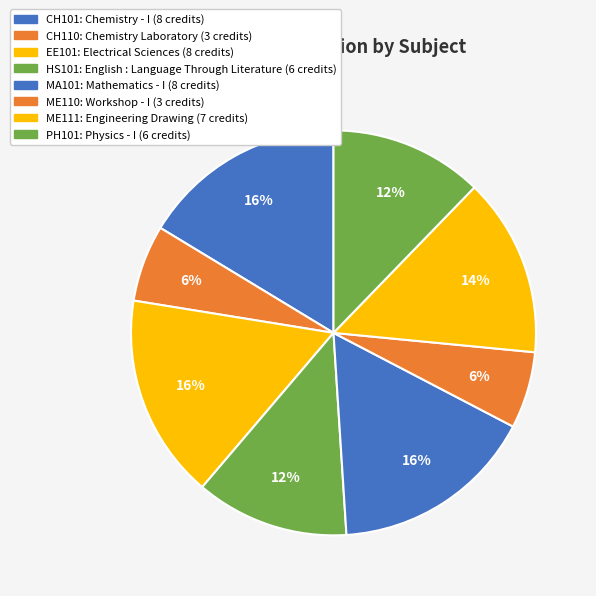

True or false: ME111 accounts for 24% of the total.

False